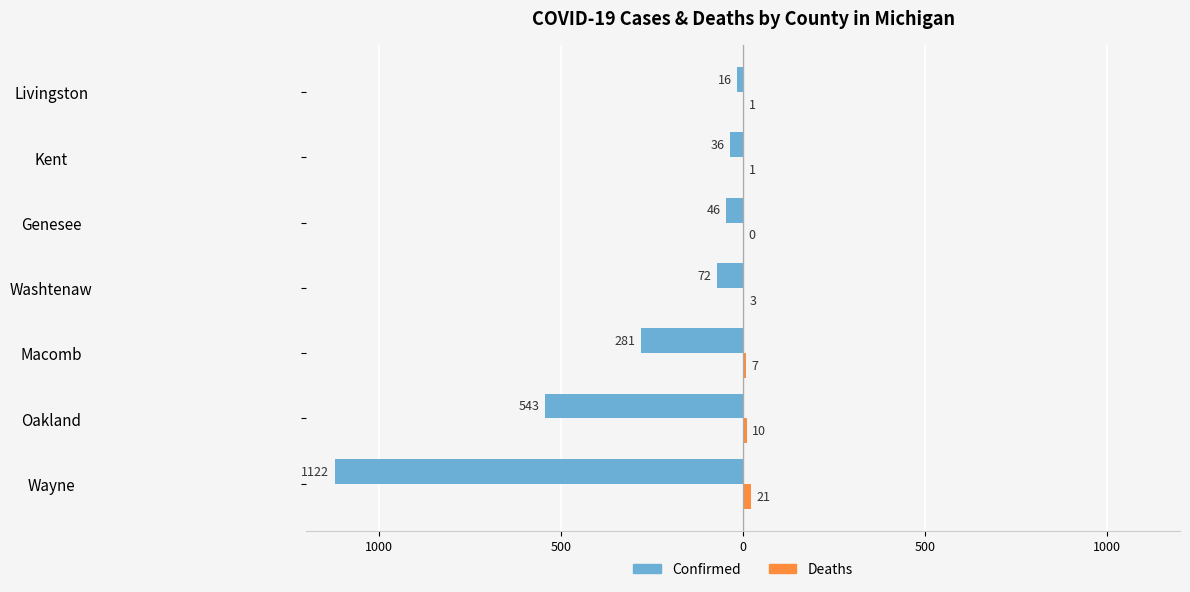

What is the difference between the maximum and minimum values in the Deaths series?

21